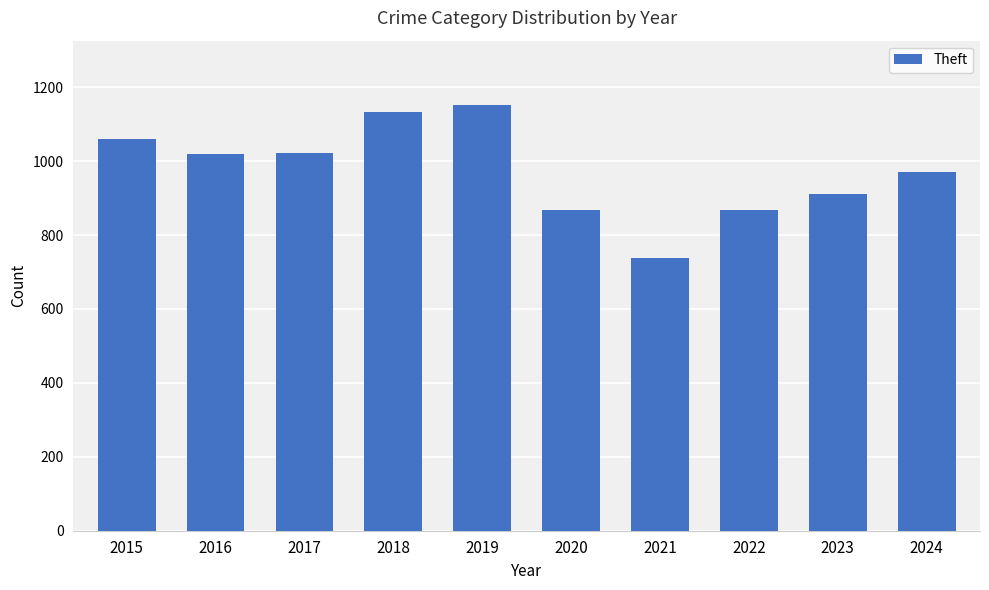

Between 2018 and 2023, which is larger?

2018